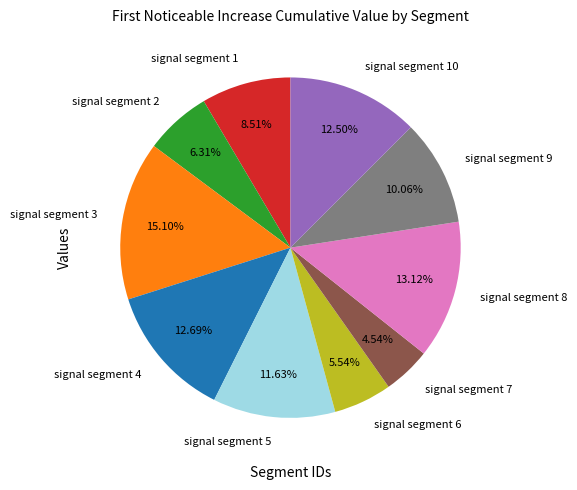

How many slices are in this pie chart?

10